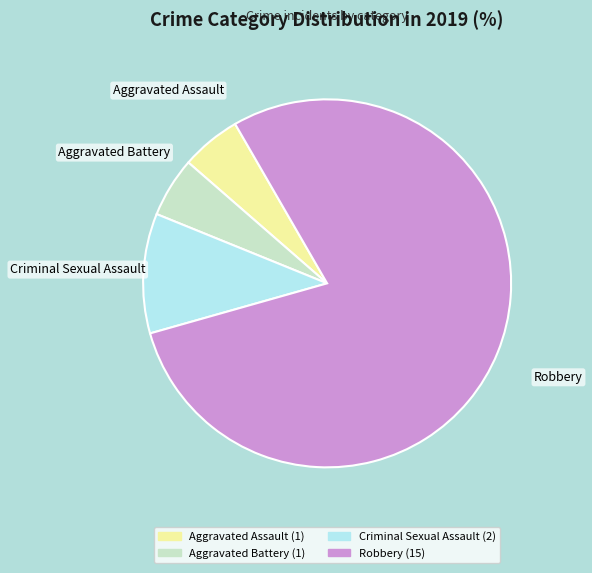

Count the number of slices in the pie.

4